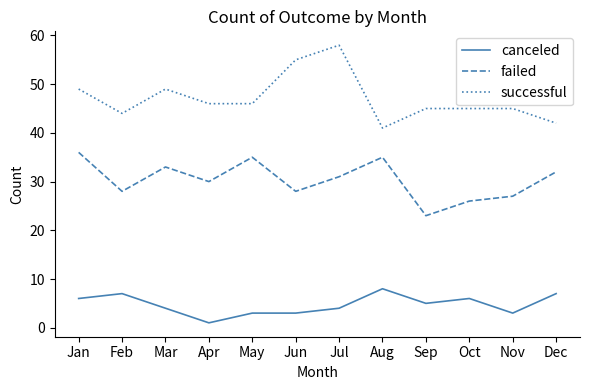

What is the sum of all canceled values?

57